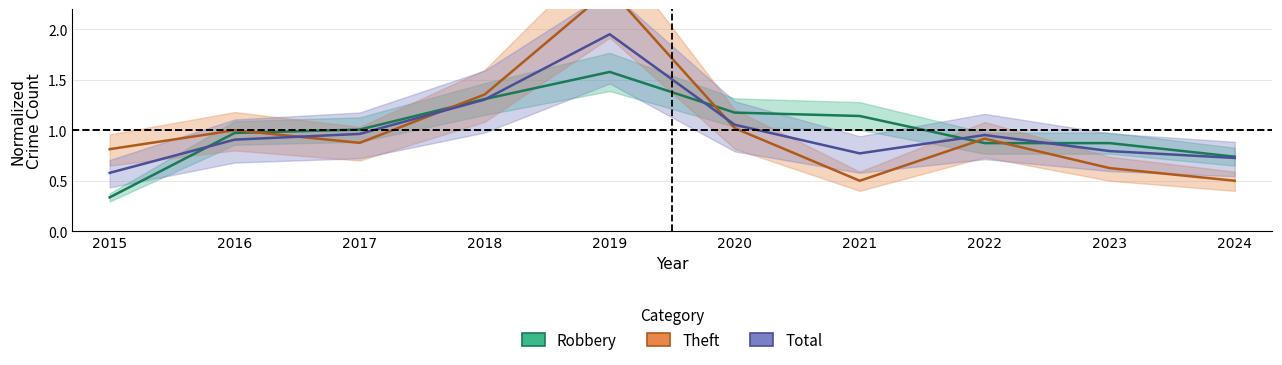

Reading left to right, what are all the values shown in this chart?

Robbery: 2015=0.3	2016=1.0	2017=1.0	2018=1.3	2019=1.6	2020=1.2	2021=1.1	2022=0.9	2023=0.9	2024=0.7
Theft: 2015=0.8	2016=1.0	2017=0.9	2018=1.4	2019=2.4	2020=1.0	2021=0.5	2022=0.9	2023=0.6	2024=0.5
Total: 2015=0.6	2016=0.9	2017=1.0	2018=1.3	2019=2.0	2020=1.1	2021=0.8	2022=1.0	2023=0.8	2024=0.7